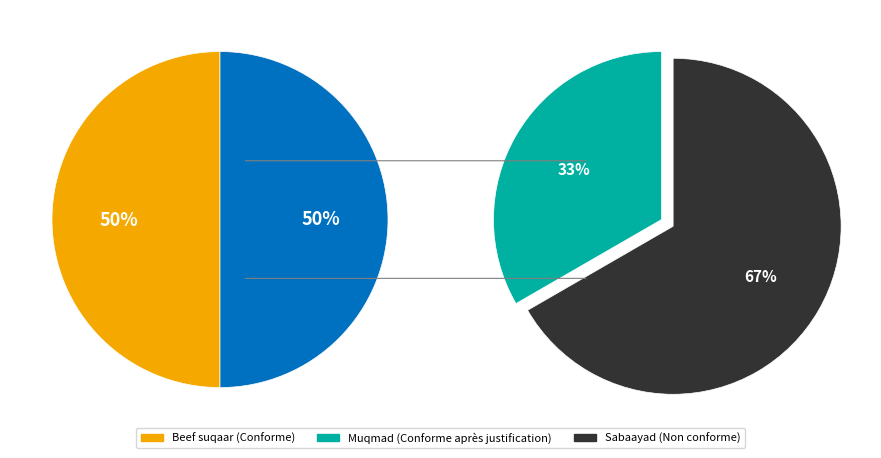

The Sabaayad slice represents 43% of the pie. True or false?

False